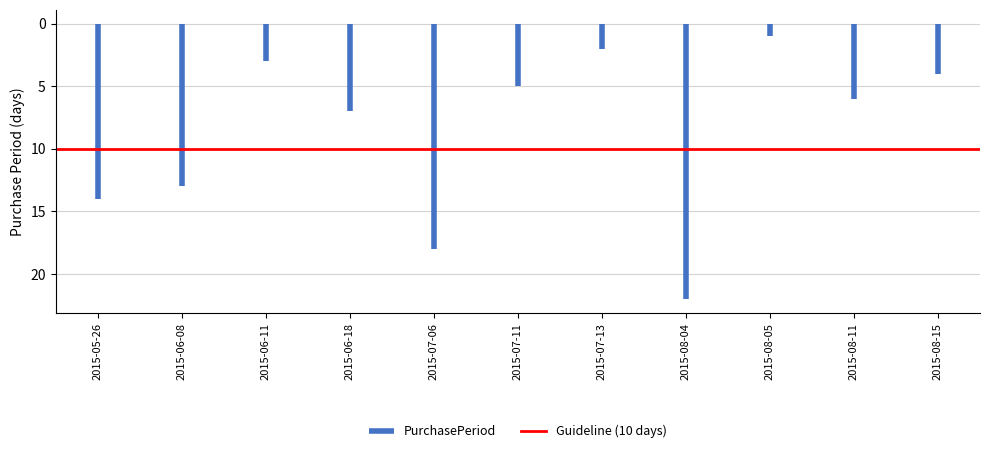

Which series has the largest total across all categories?

Guideline (10 days)